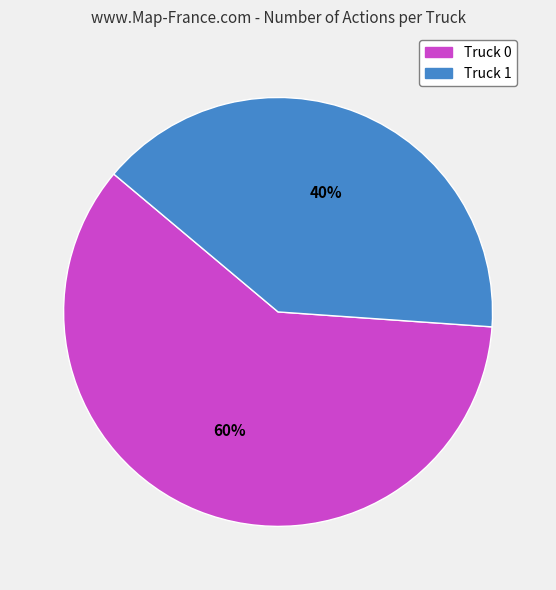

Is there a majority slice in this chart?

Yes